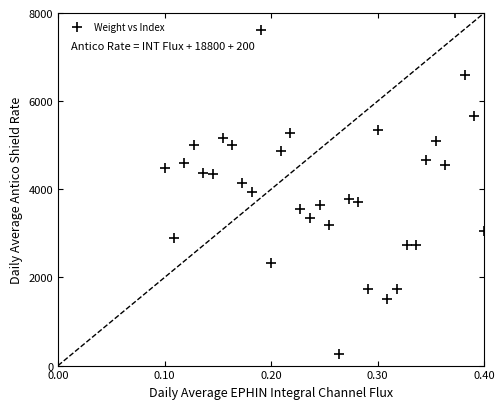

What is the range of X values (max minus min)?

0.3